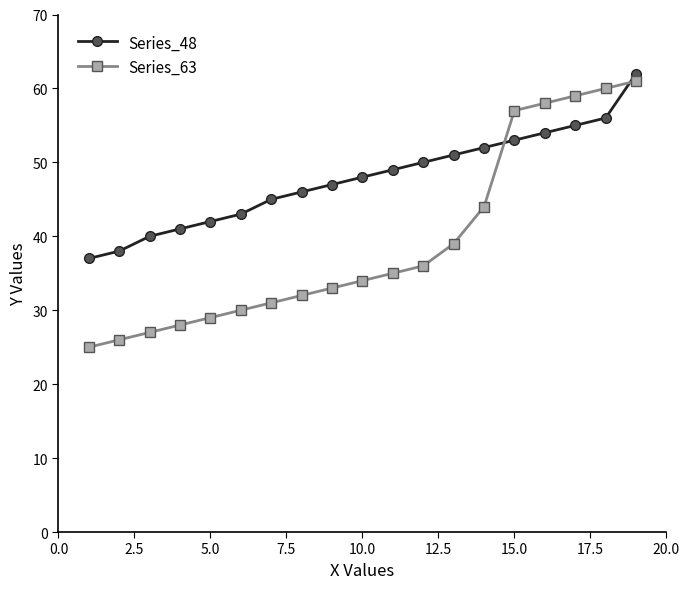

How many lines are shown in the chart?

2